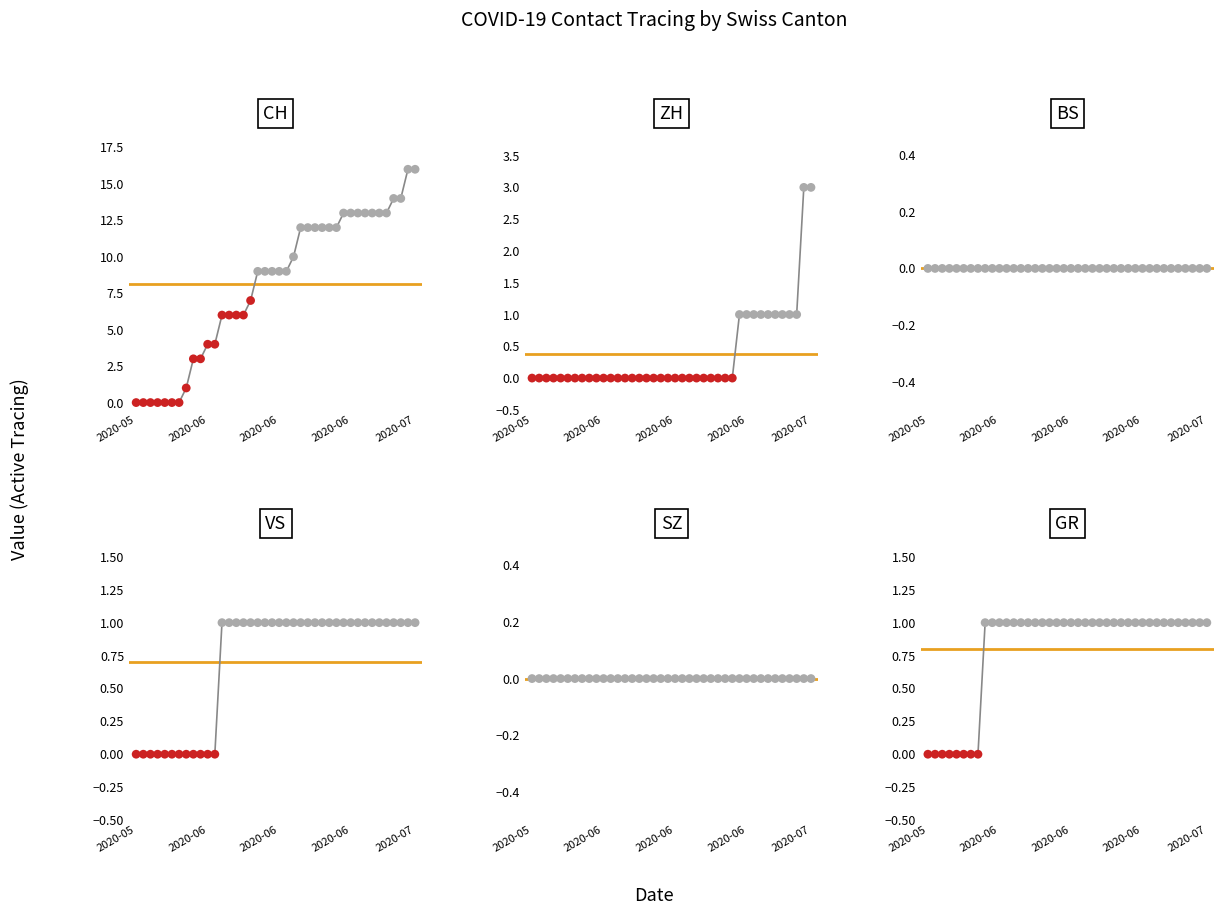

At which category is the sum across all series the highest?

38